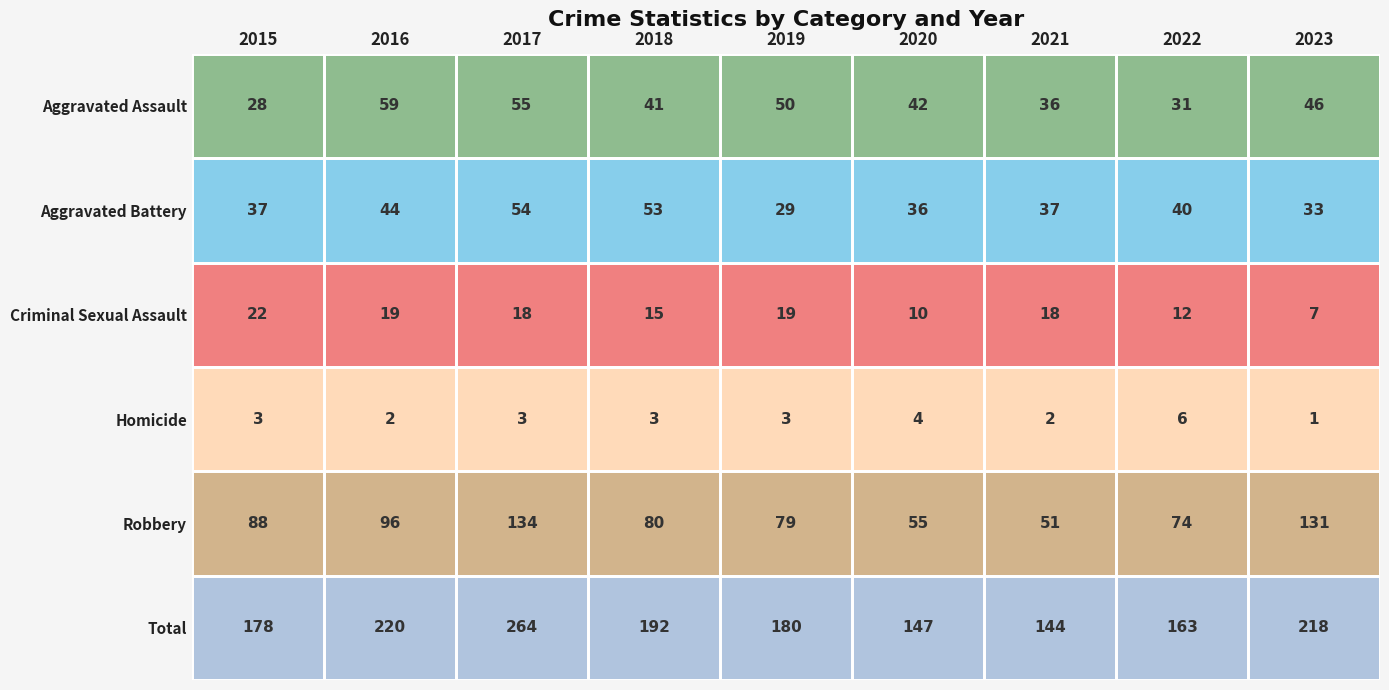

True or false: Homicide has a value of 1 at 2015.

False